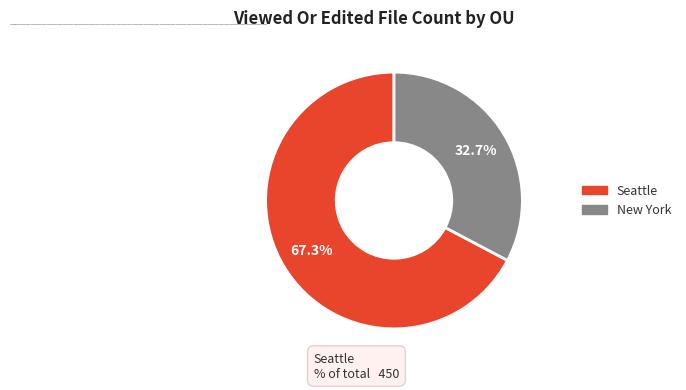

Rank the categories by value from highest to lowest.

Seattle, New York